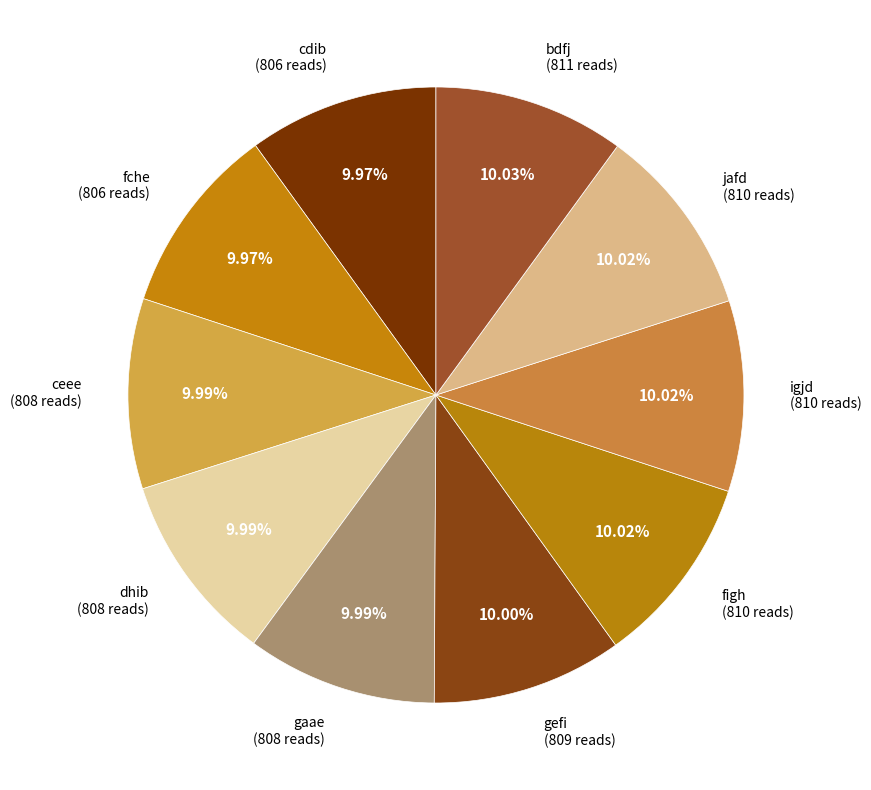

Which slice is the largest?

bdfj